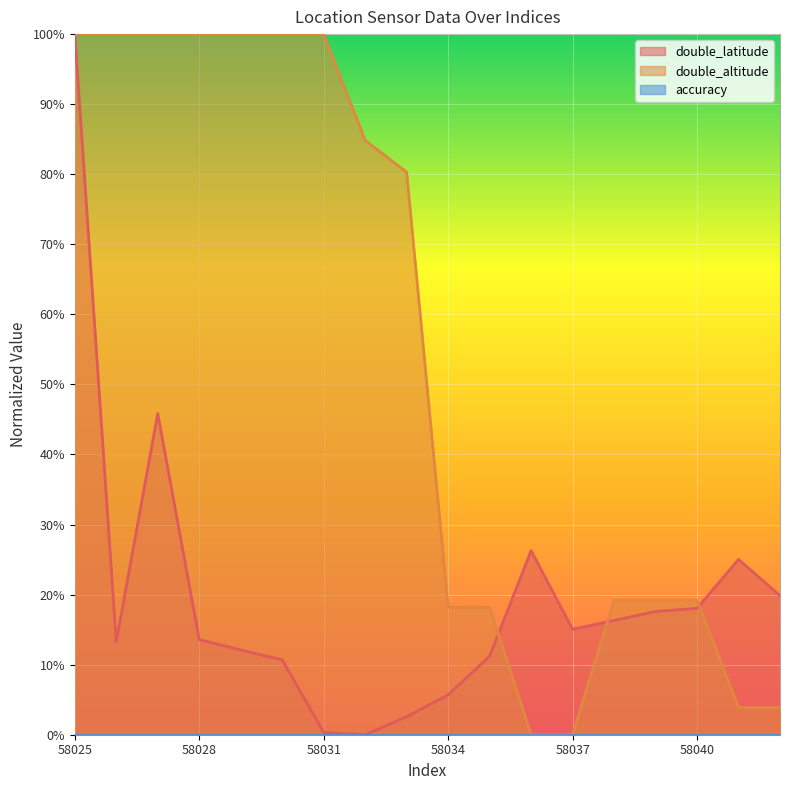

What is the average value of the double_latitude series?

19.6